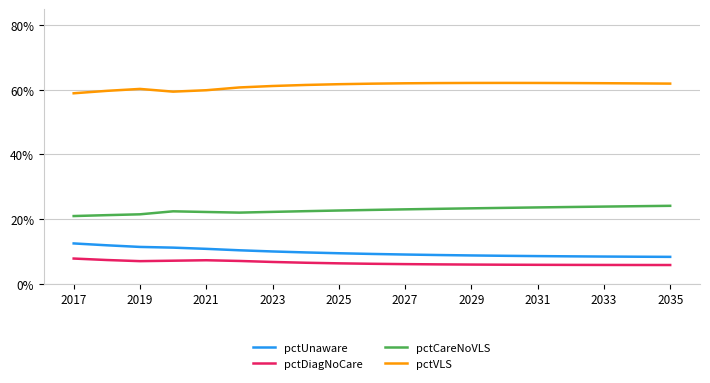

Reading right to left, list all the values displayed in this chart.

pctUnaware: 0.1	0.1	0.1	0.1	0.1	0.1	0.1	0.1	0.1	0.1	0.1	0.1	0.1	0.1	0.1	0.1	0.1	0.1	0.1
pctDiagNoCare: 0.1	0.1	0.1	0.1	0.1	0.1	0.1	0.1	0.1	0.1	0.1	0.1	0.1	0.1	0.1	0.1	0.1	0.1	0.1
pctCareNoVLS: 0.2	0.2	0.2	0.2	0.2	0.2	0.2	0.2	0.2	0.2	0.2	0.2	0.2	0.2	0.2	0.2	0.2	0.2	0.2
pctVLS: 0.6	0.6	0.6	0.6	0.6	0.6	0.6	0.6	0.6	0.6	0.6	0.6	0.6	0.6	0.6	0.6	0.6	0.6	0.6